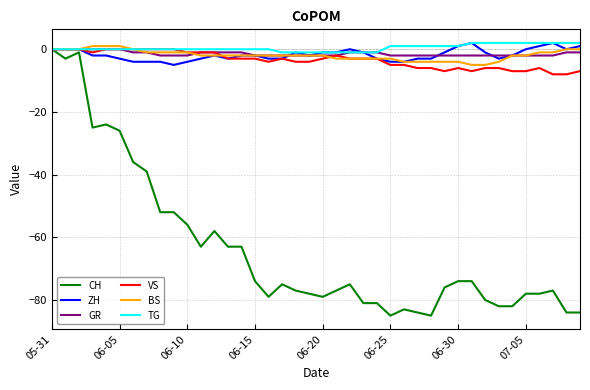

Which series has the widest spread of values?

CH